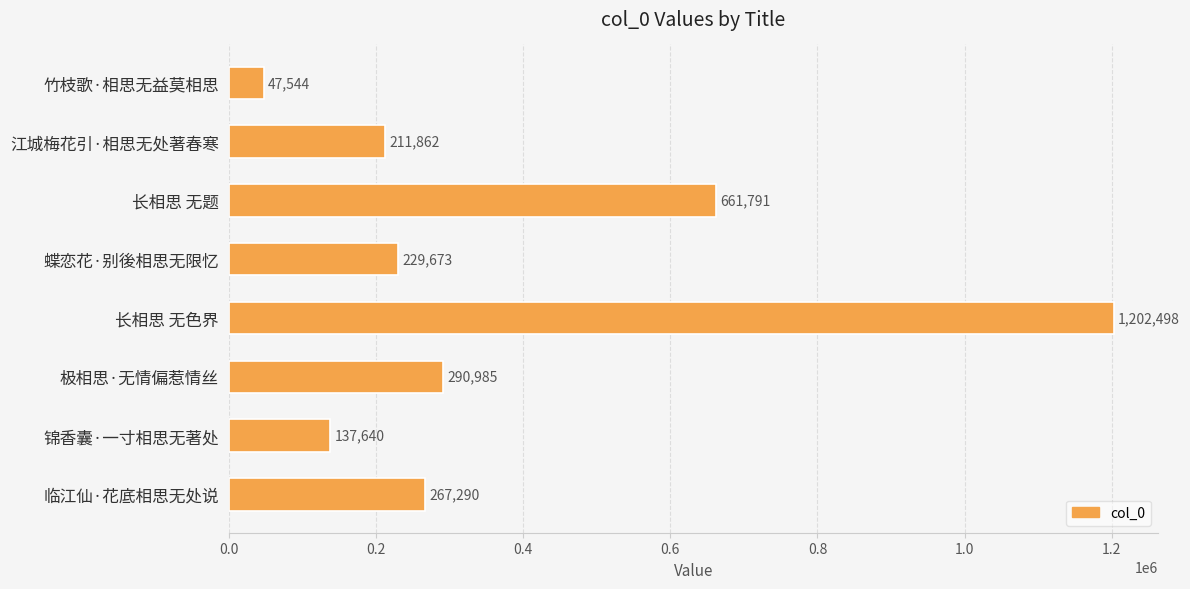

List the labels in order of value, largest first.

长相思 无色界, 长相思 无题, 极相思·无情偏惹情丝, 临江仙·花底相思无处说, 蝶恋花·别後相思无限忆, 江城梅花引·相思无处著春寒, 锦香囊·一寸相思无著处, 竹枝歌·相思无益莫相思